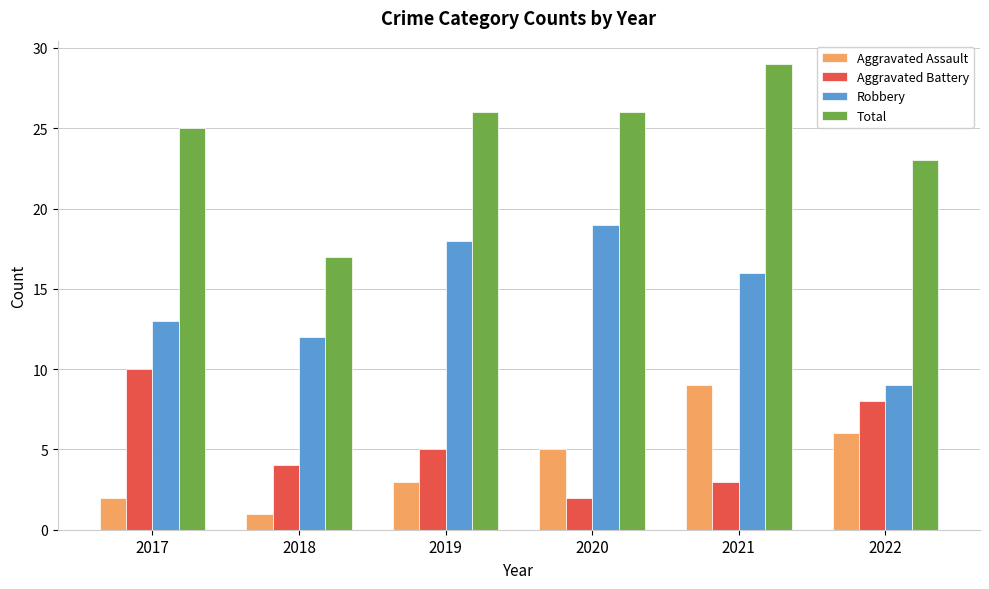

At which category is the sum across all series the highest?

2021